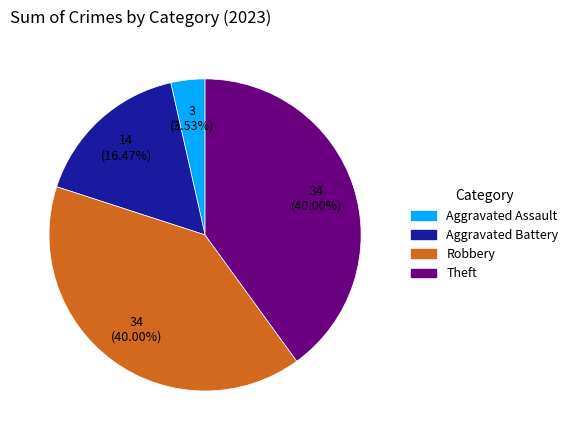

How many slices are in this pie chart?

4